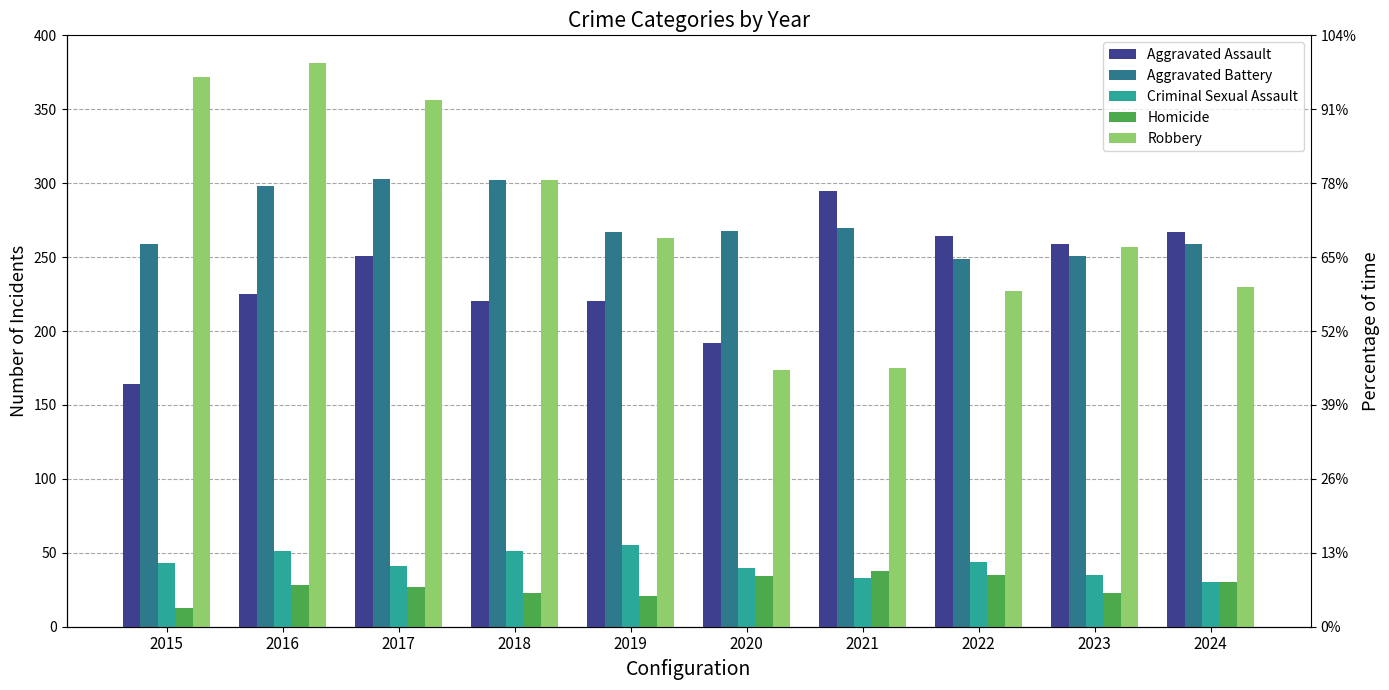

Which series changed the most between 2019 and 2022?

Aggravated Assault